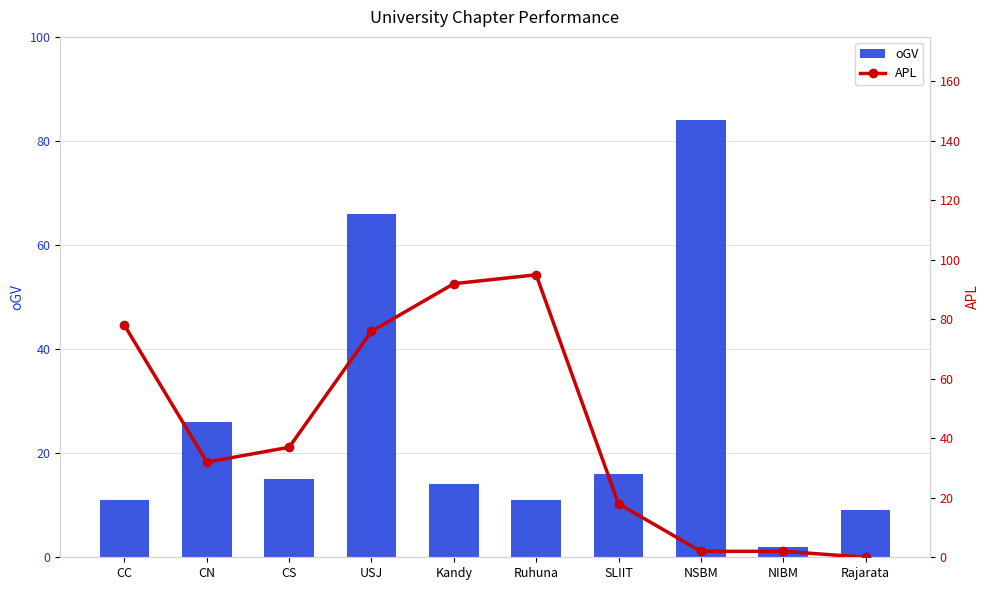

At which label is oGV closest to 43?

CN